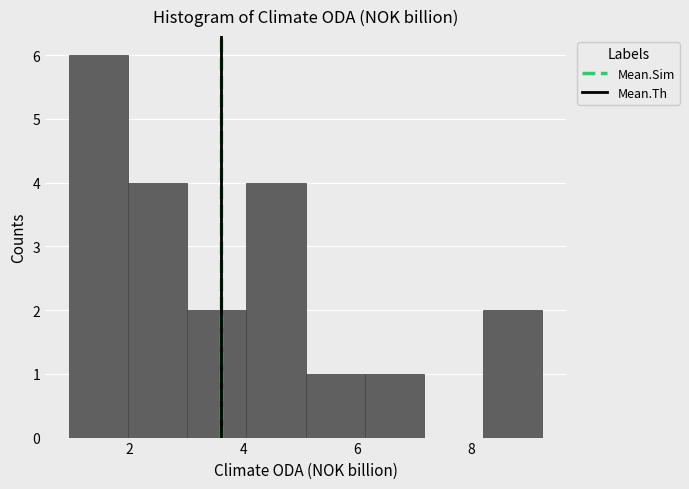

Over which range of the x-axis is the bar tallest?

1.0 to 2.0